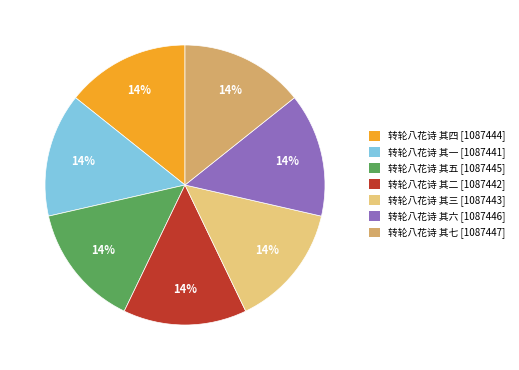

Is there a majority slice in this chart?

No